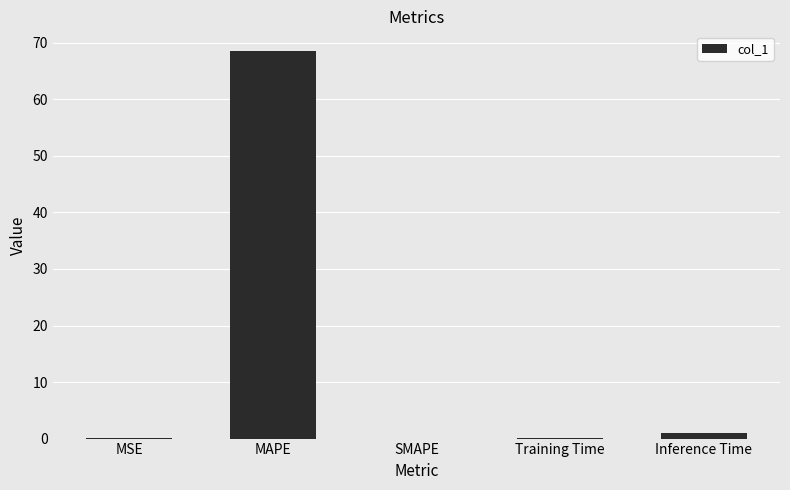

What is the maximum value shown in the chart?

68.6